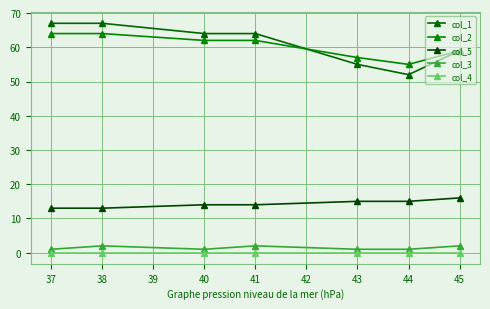

At how many categories does at least one series exceed 60?

4